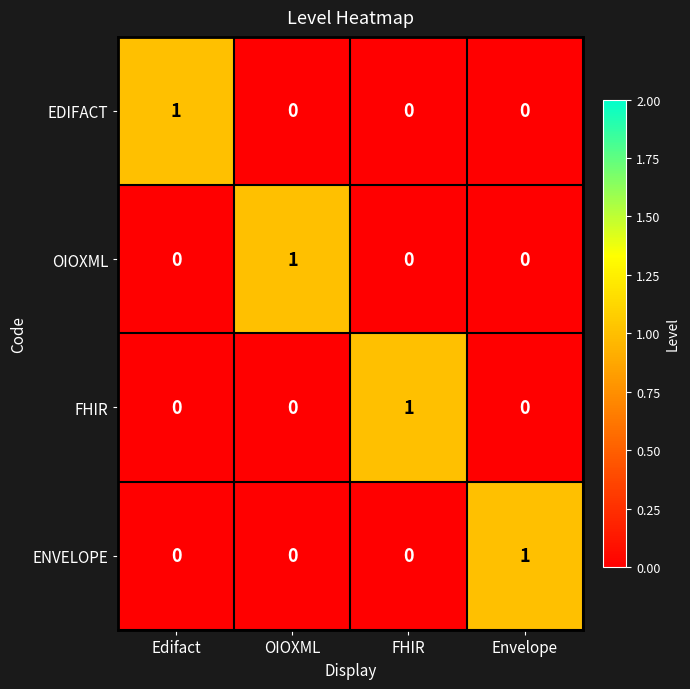

What is the spread (max minus min) of values at OIOXML?

1